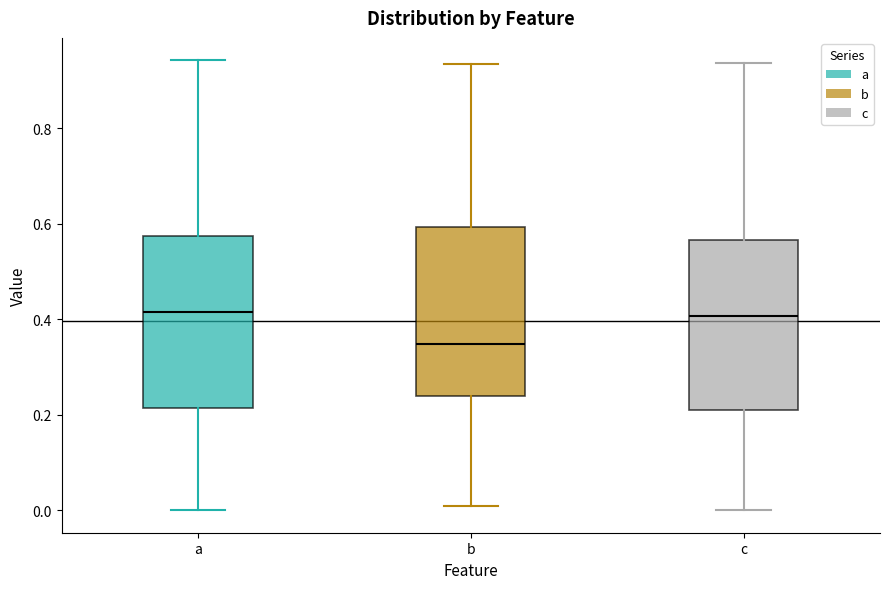

Where does the lower whisker of the box for c end on the y-axis? The values are not printed on the chart, so give them approximately, as read against the axis.

0.00